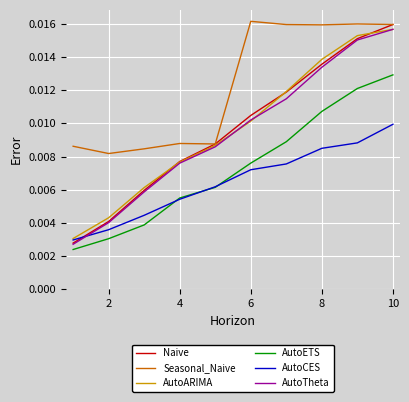

Which series has the largest total across all categories?

Seasonal_Naive